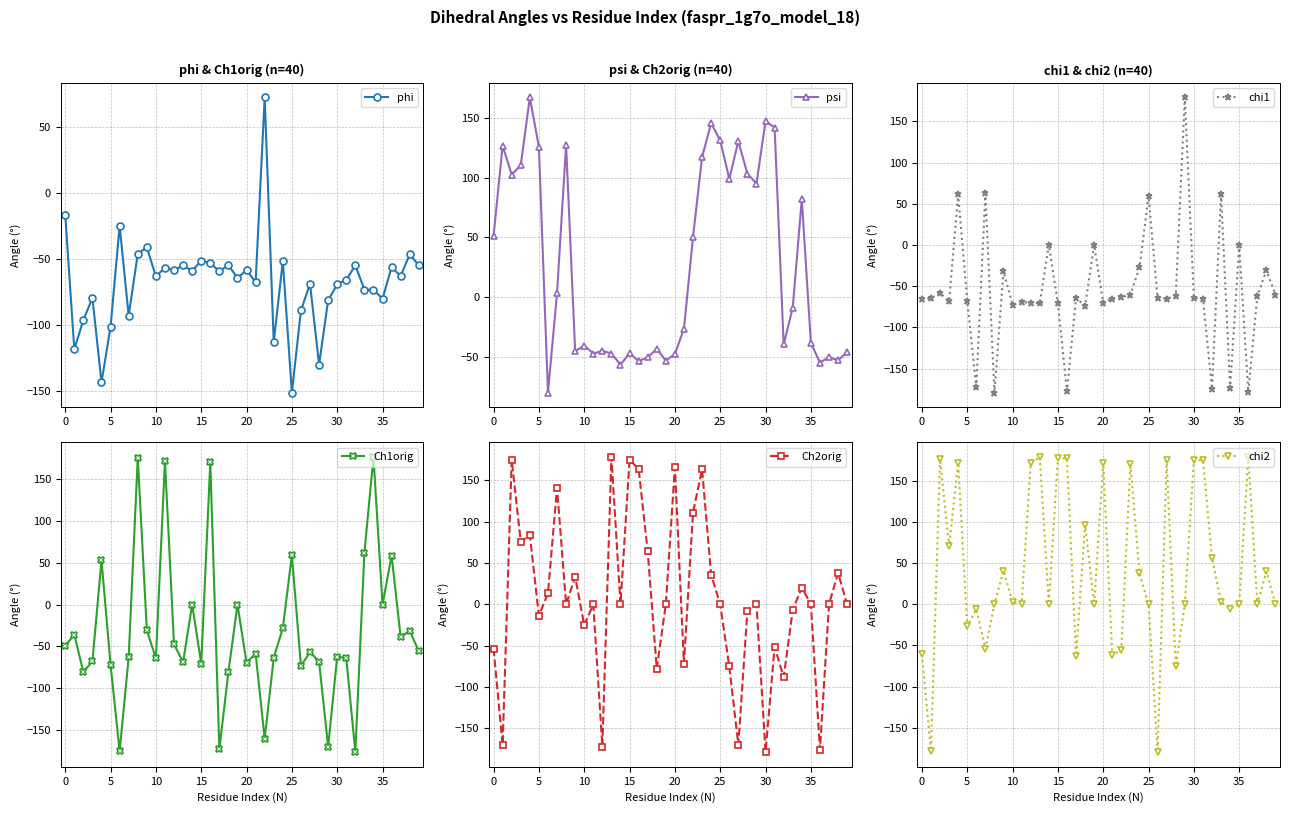

What is the highest value of the chi2 series?

179.1